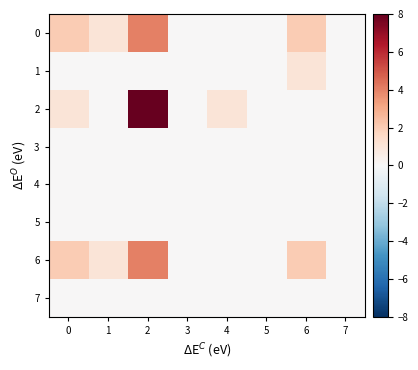

Which series has the largest total across all categories?

2